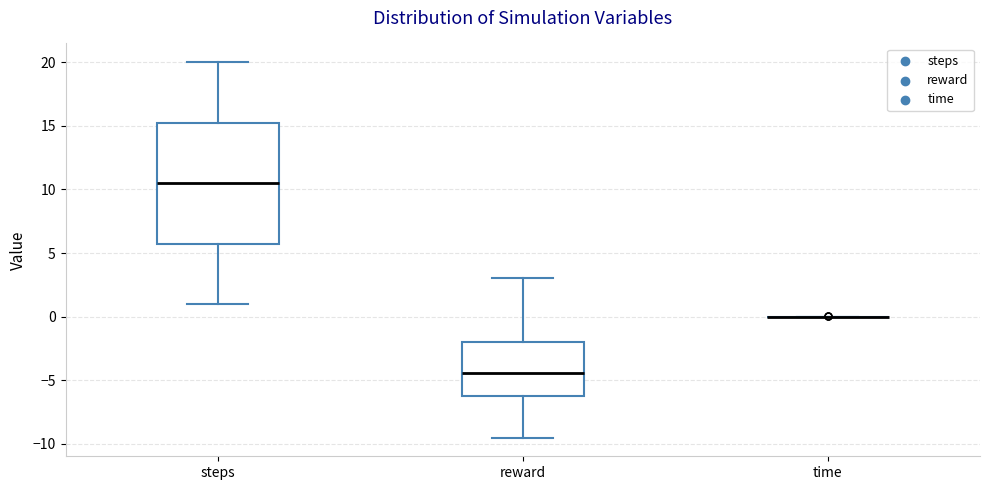

Reading left to right, read every box against the y-axis: the position of its median line, the range the box covers, and the ends of its whiskers. The values are not printed on the chart, so give them approximately, as read against the axis.

steps: median 10.5, box 6.0 to 15.5, whiskers 1.0 to 20.0
reward: median -4.5, box -6.0 to -2.0, whiskers -9.5 to 3.0
time: box collapsed to a line at 0.0, whiskers 0.0 to 0.0